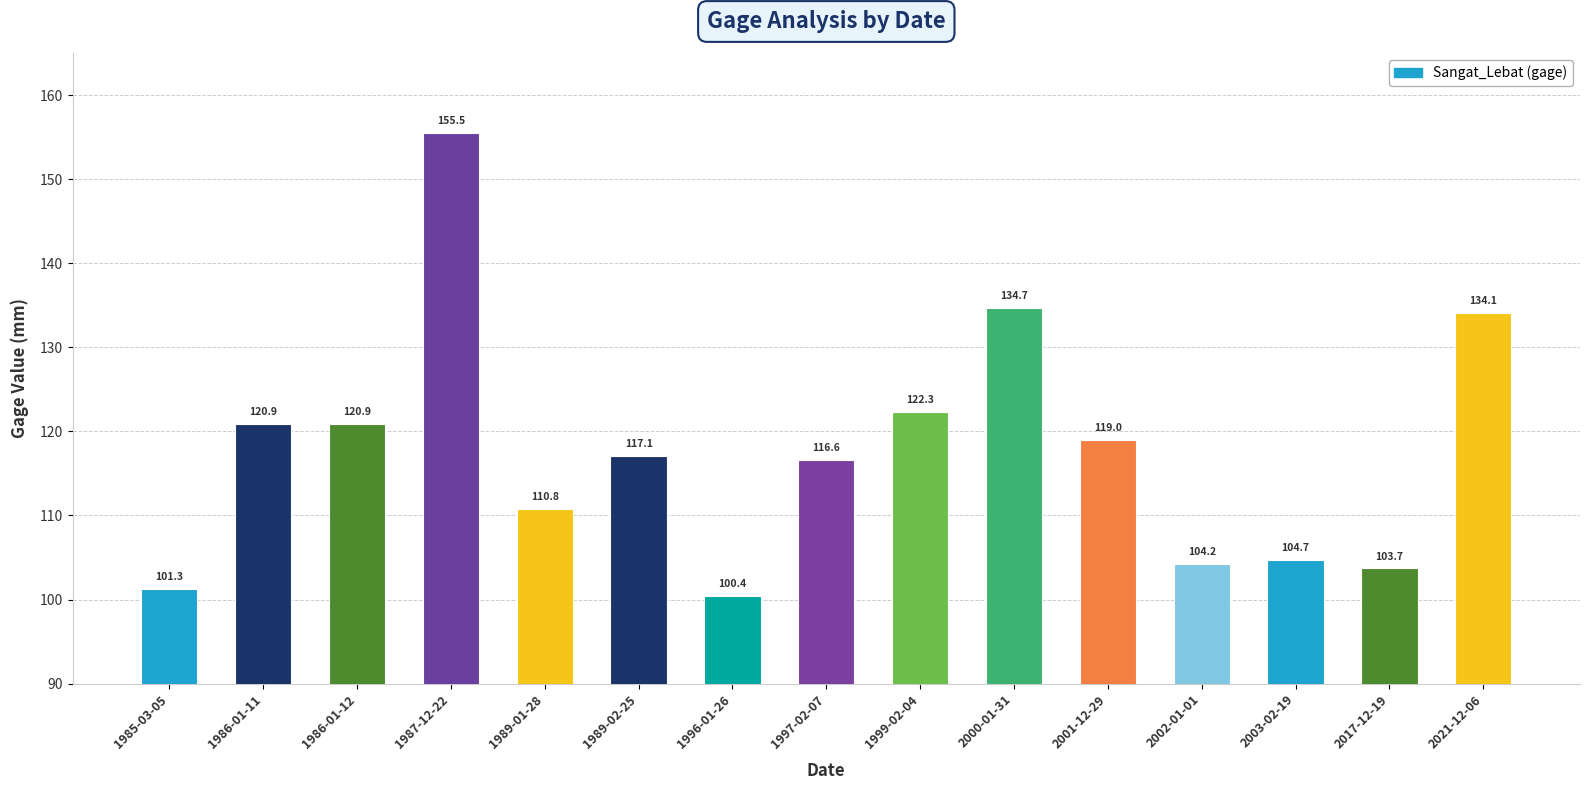

How many bars are there in total?

15